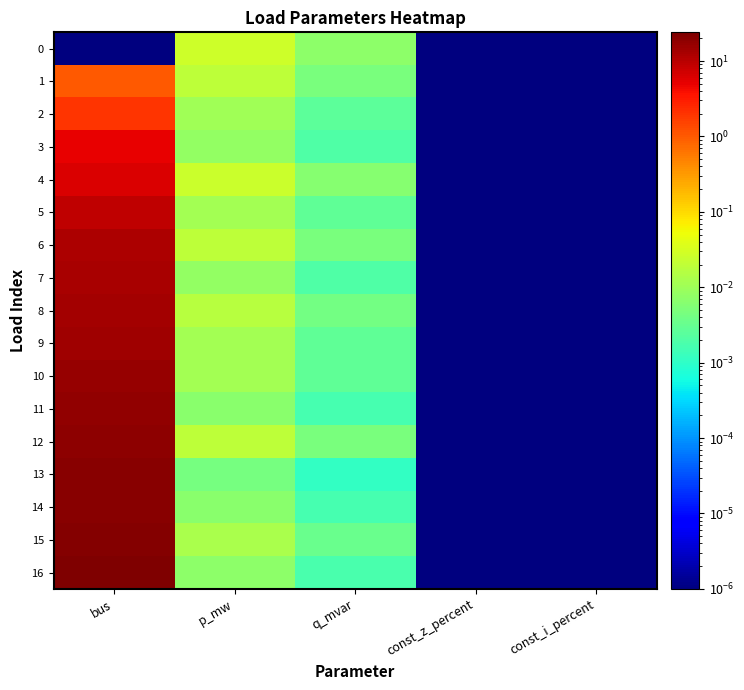

At const_z_percent, list the series in order from smallest to largest.

0, 1, 2, 3, 4, 5, 6, 7, 8, 9, 10, 11, 12, 13, 14, 15, 16